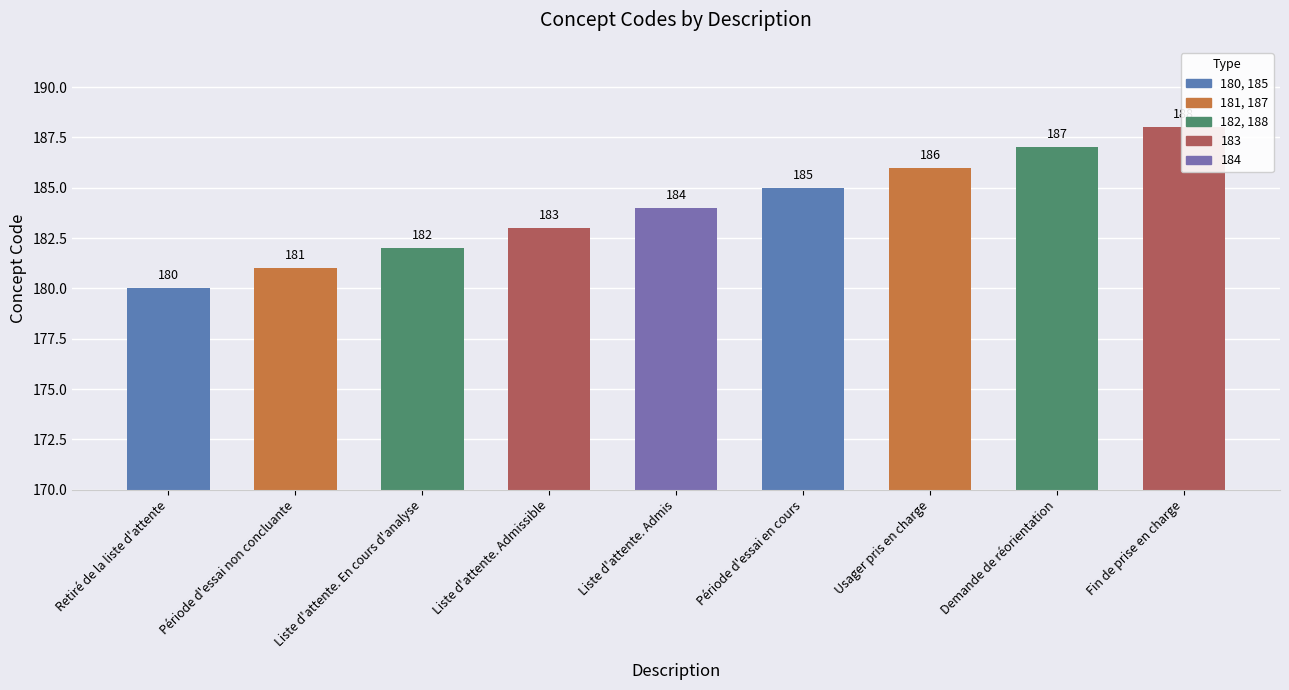

How many data points does each series have?

9